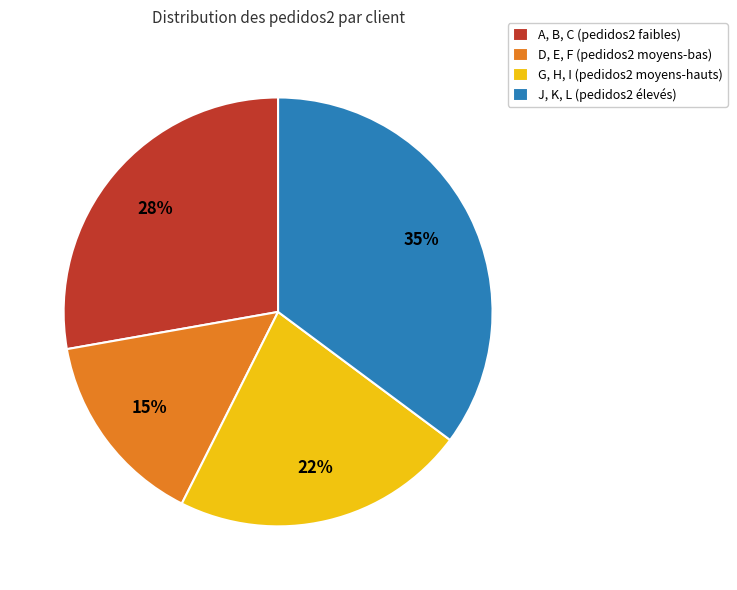

How many slices are in this pie chart?

4